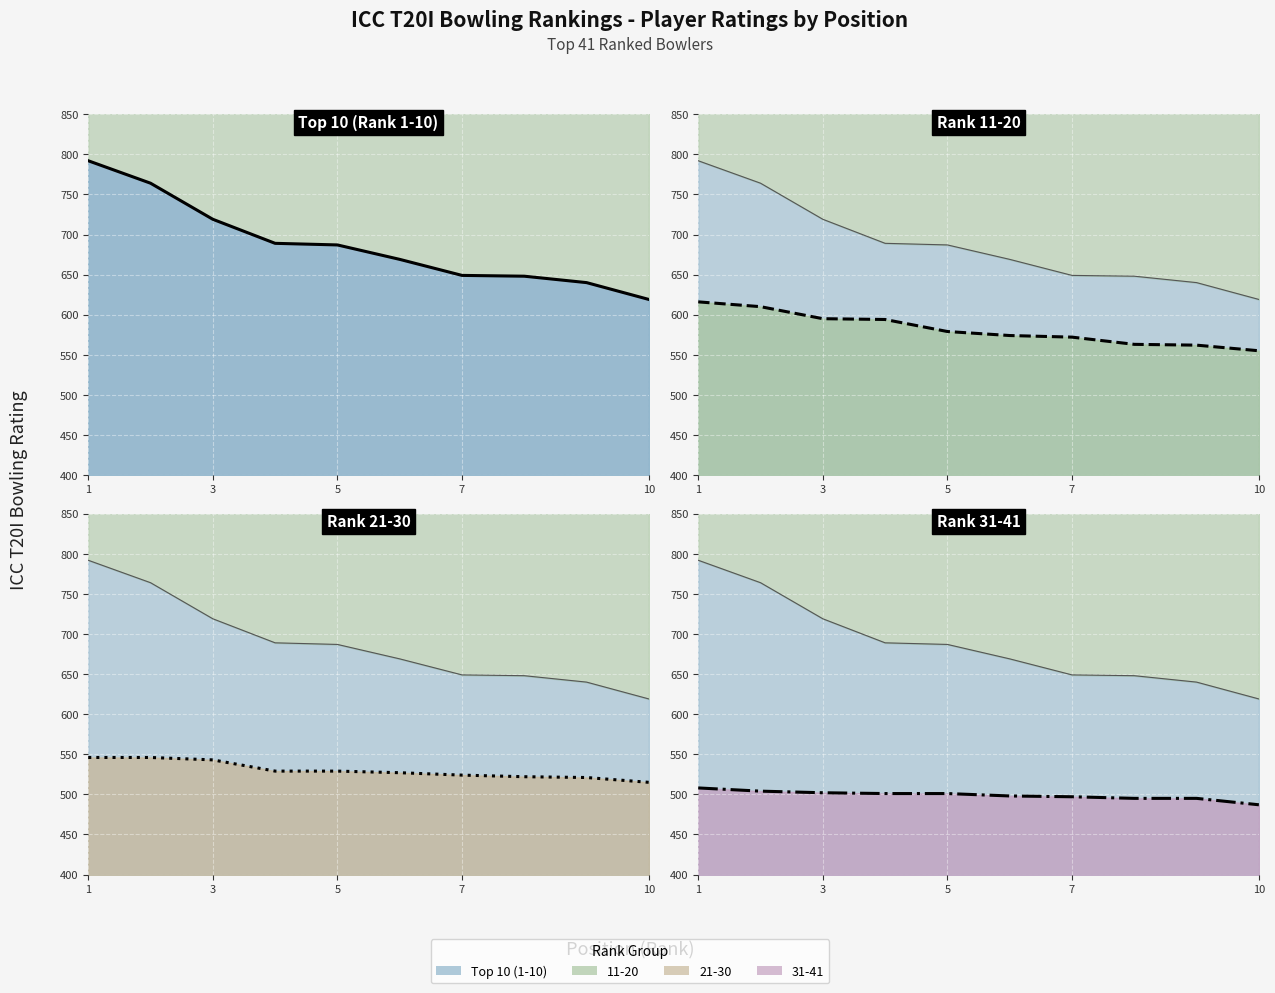

Which series has the largest range (max minus min)?

Top 10 (1-10)